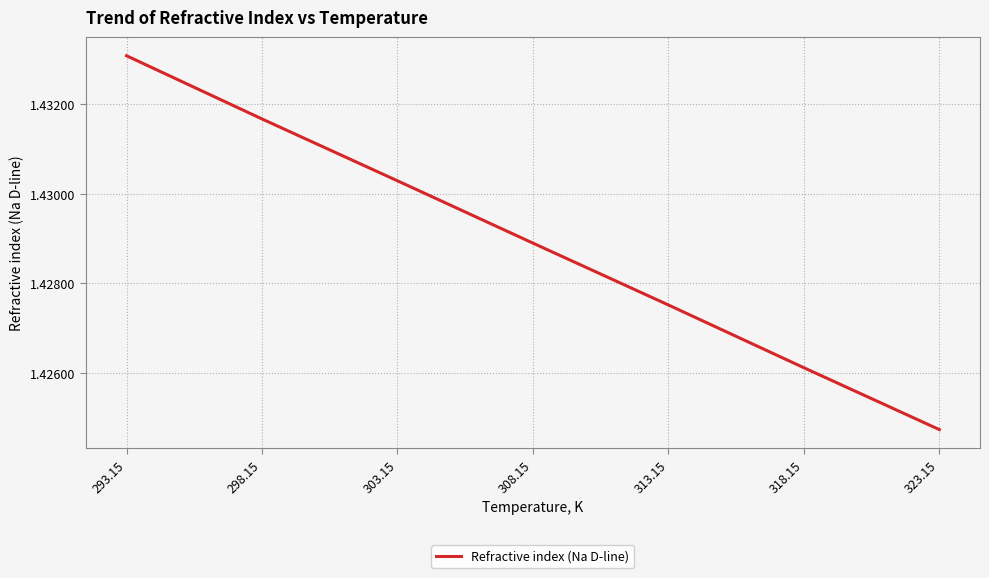

What position from the left is 303.15?

3